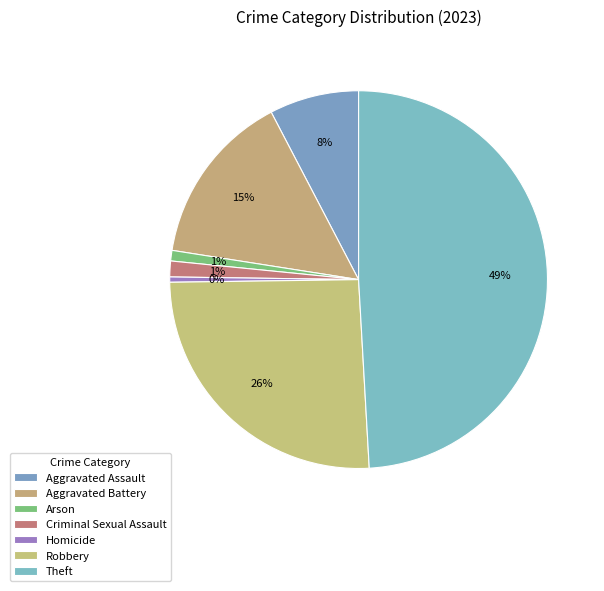

How many segments does this pie chart have?

7